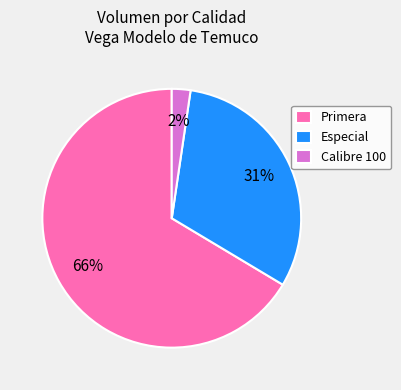

The Calibre 100 slice represents 2% of the pie. True or false?

True